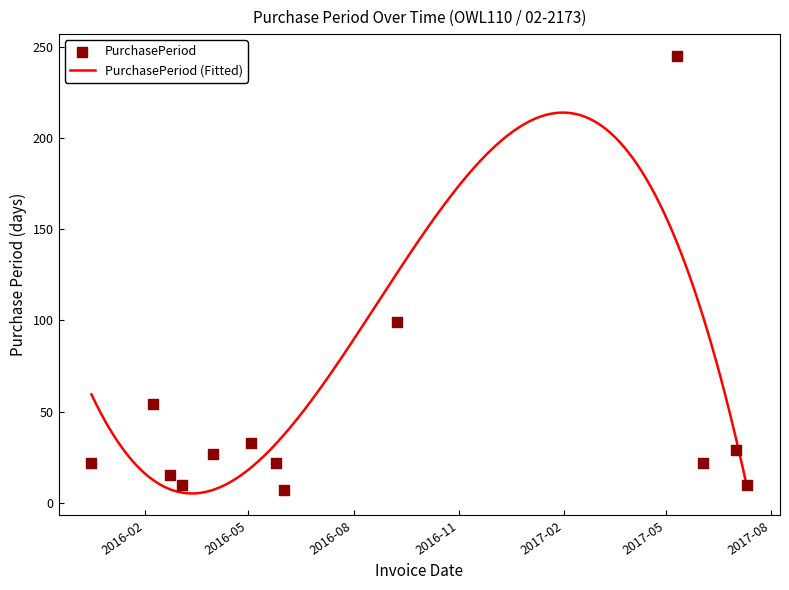

Approximately how many times larger is the value at 2017-05-11 compared to 2017-07-11?

24.5